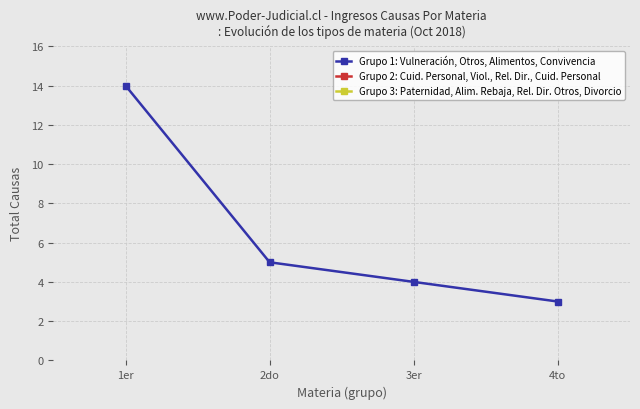

How many categories are shown in the chart?

4